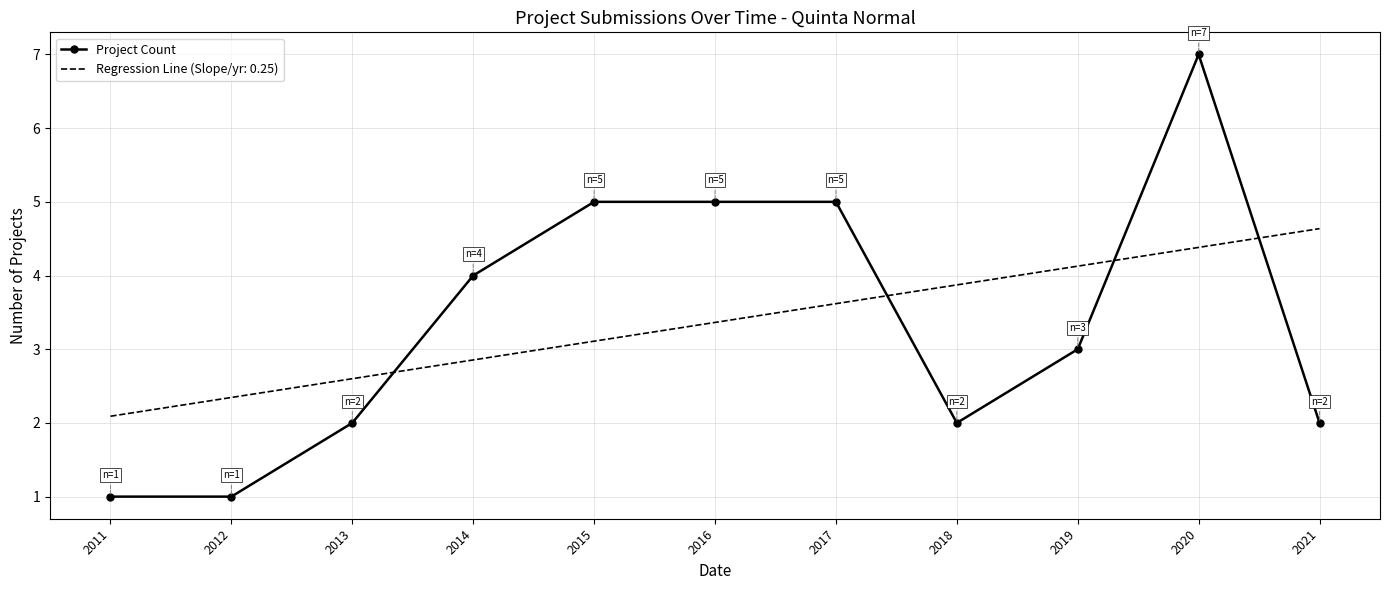

At 2011, list the series in order from smallest to largest.

Project Count, Regression Line (Slope/yr: 0.25)